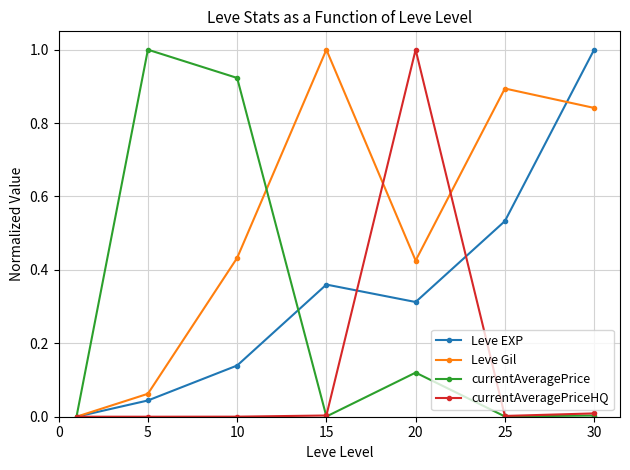

What is the maximum value for Leve Gil?

1.0